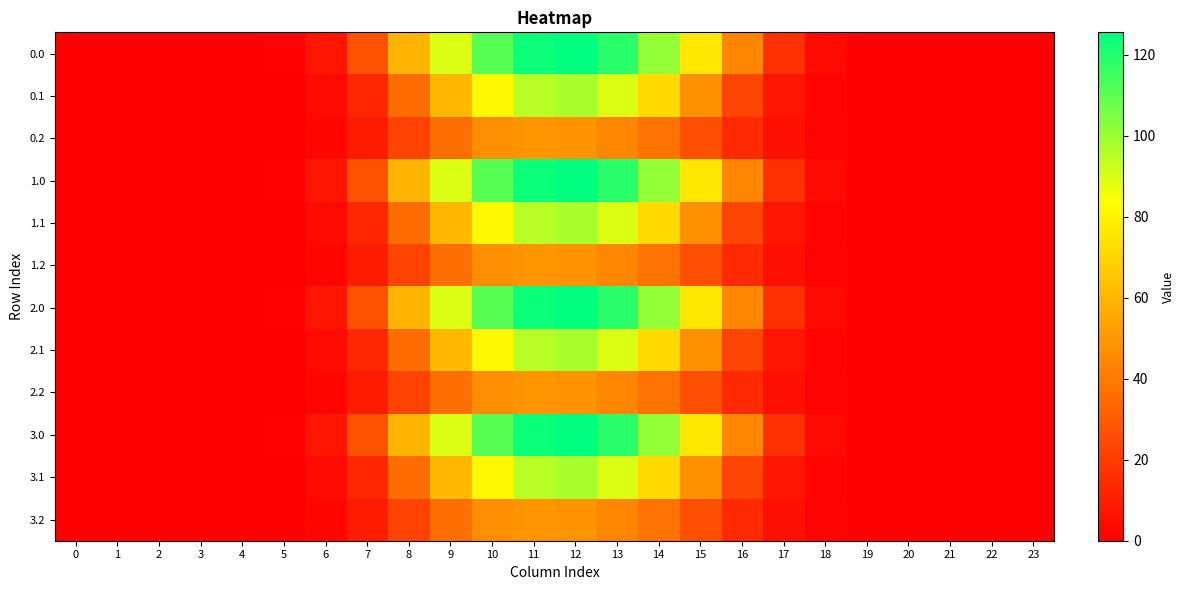

What is the spread (max minus min) of values at 15?

49.5